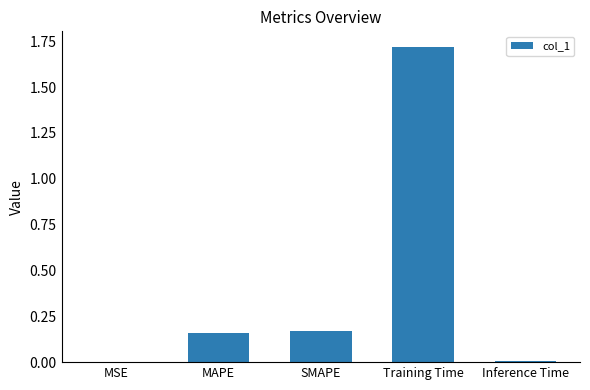

Which label corresponds to the largest value in the chart?

Training Time